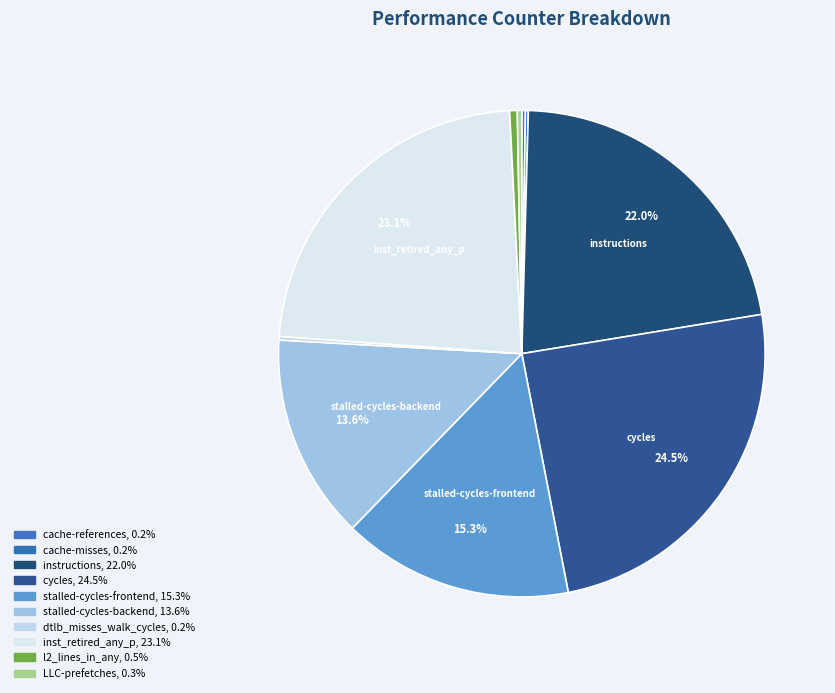

Which slice is the smallest?

cache-misses